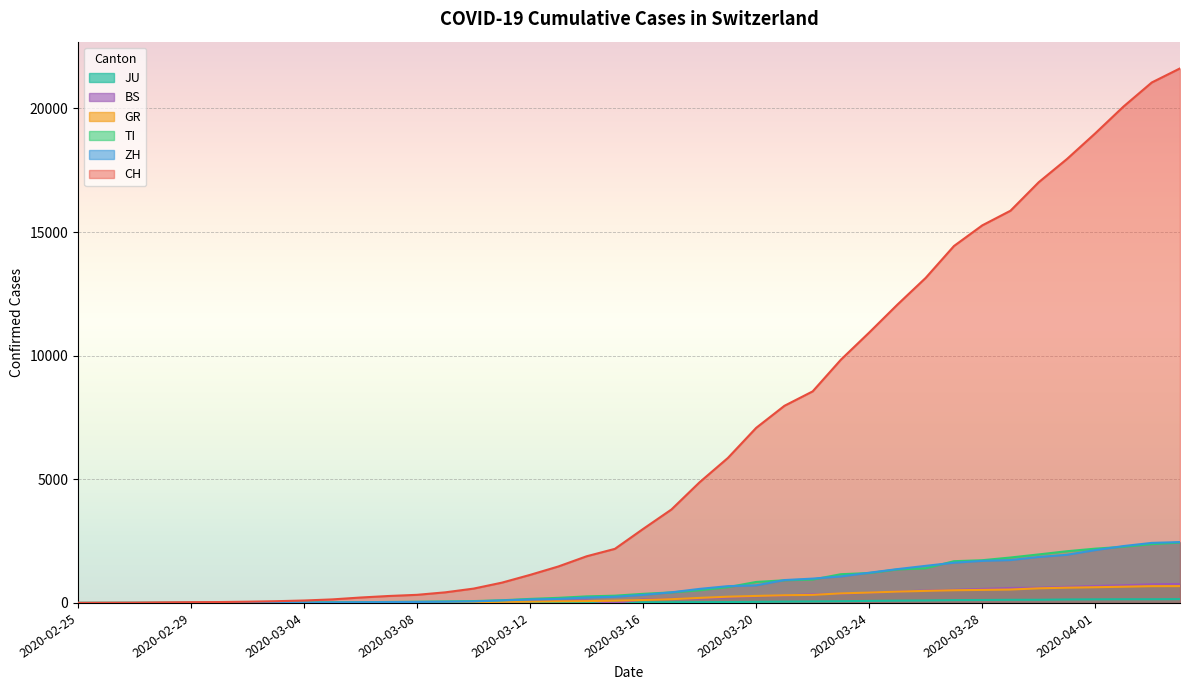

Which series has the largest total across all categories?

CH